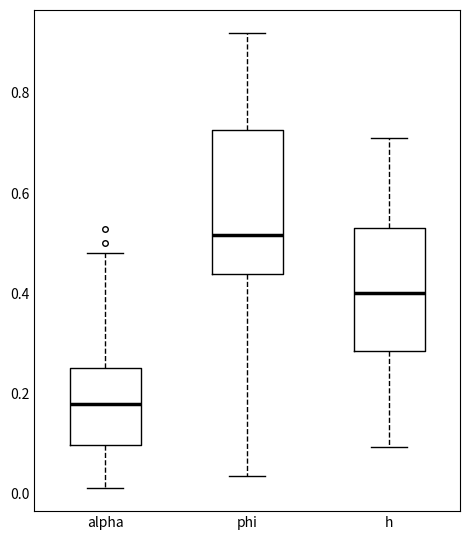

Which box has the highest median line?

phi